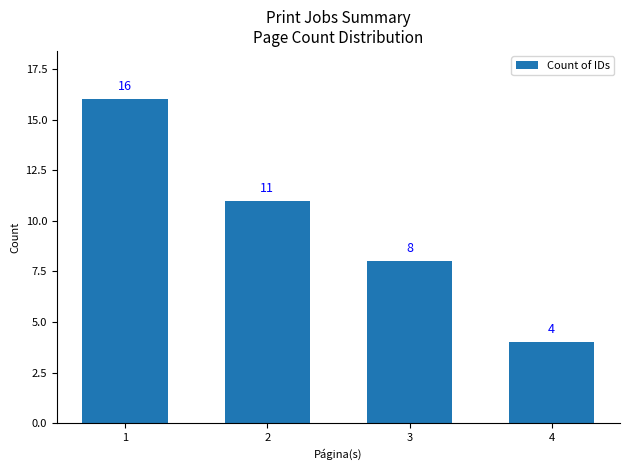

What is the sum of the values at 1 and 4?

20